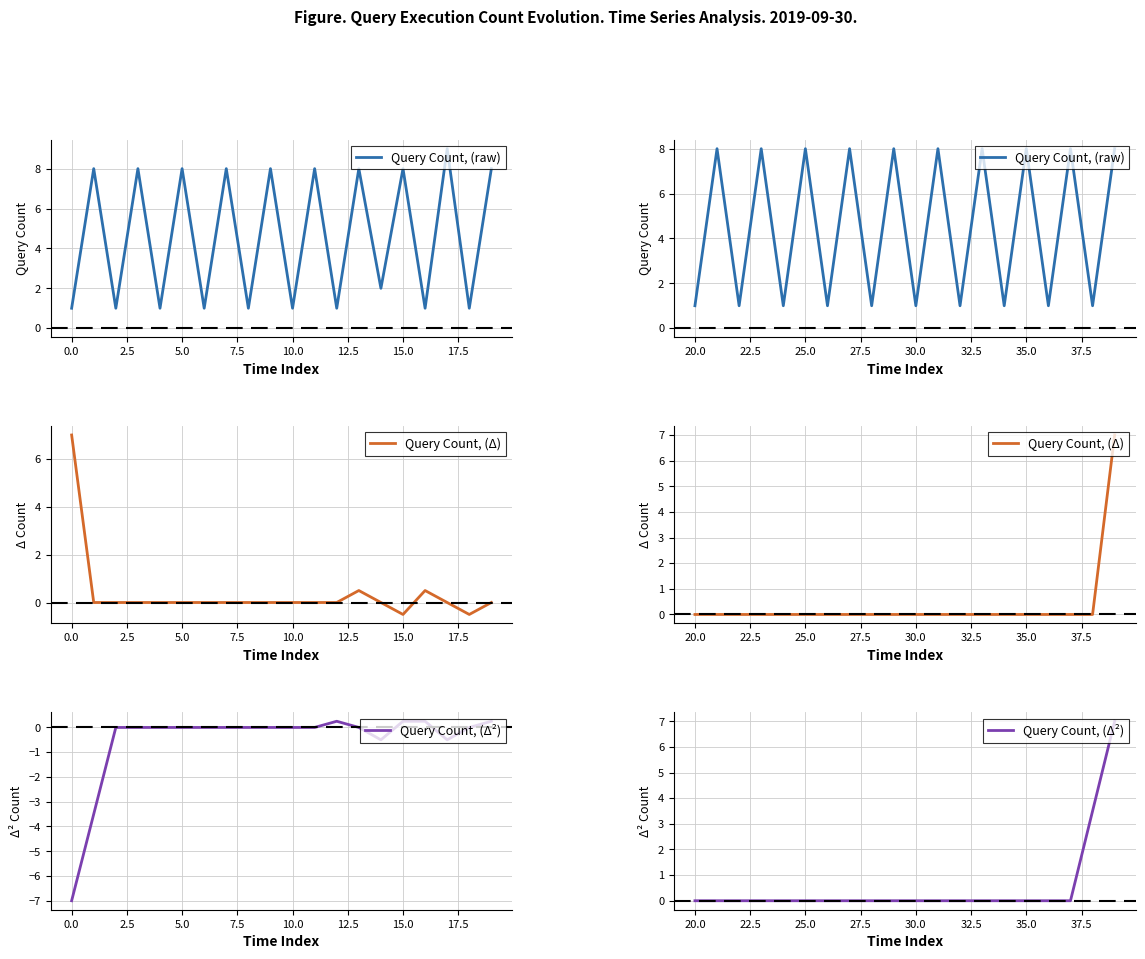

True or false: Query Count, (Δ²) and Query Count, (raw) cross at least once.

True